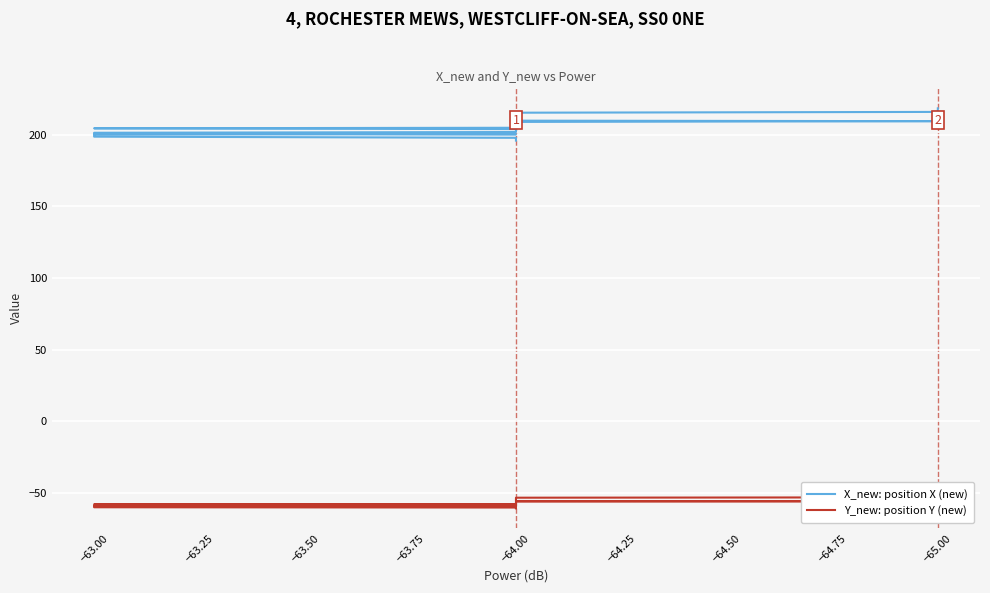

Which series has the largest range (max minus min)?

X_new: position X (new)